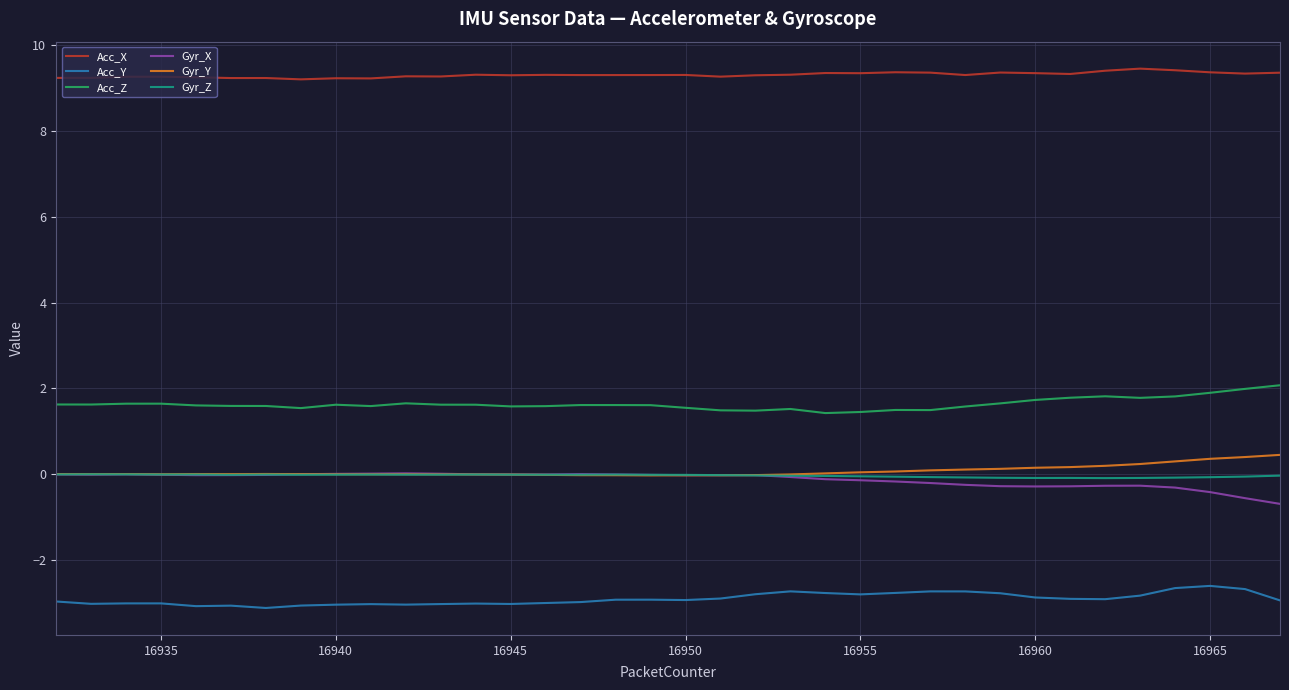

How many lines are shown in the chart?

6